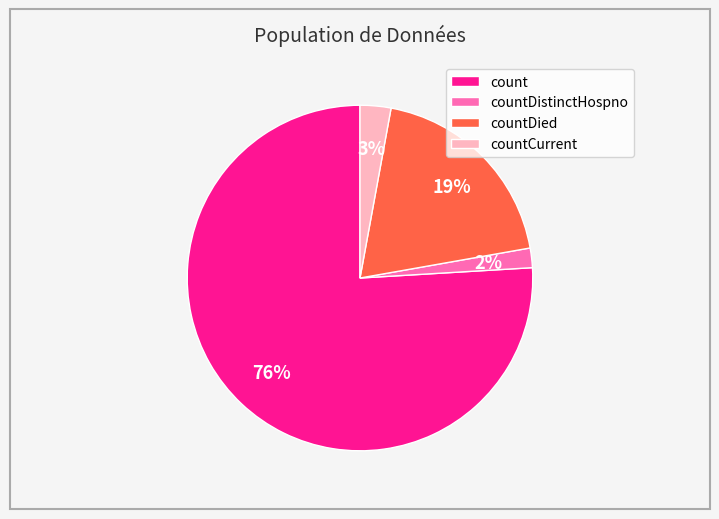

True or false: countCurrent accounts for 3% of the total.

True